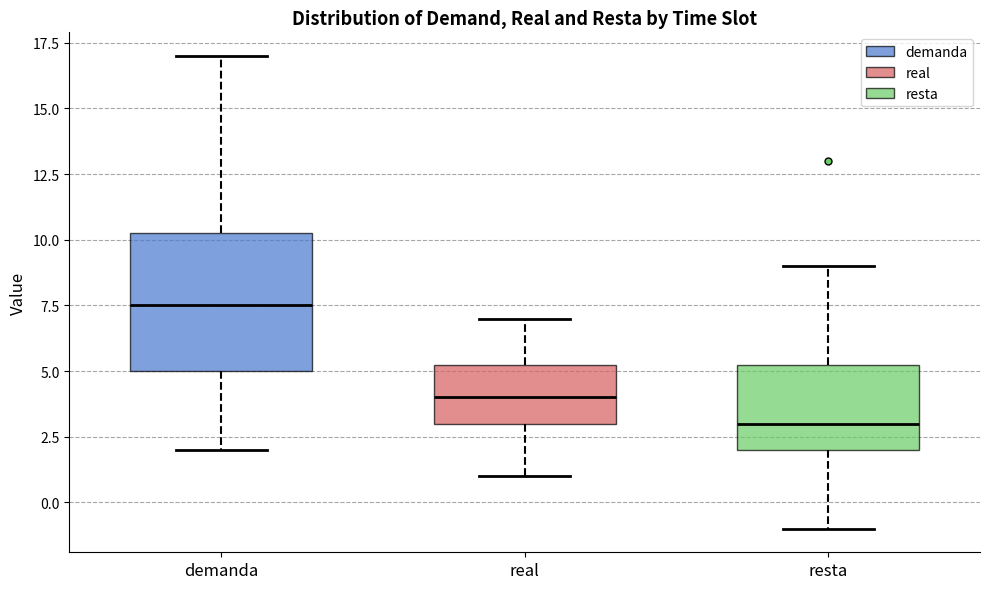

Reading left to right, transcribe this box plot: for each box, give where its median line is, the range the box spans, and where its two whiskers end, as read against the y-axis. The values are not printed on the chart, so give them approximately, as read against the axis.

demanda: median 7.5, box 5.0 to 10.5, whiskers 2.0 to 17.0
real: median 4.0, box 3.0 to 5.5, whiskers 1.0 to 7.0
resta: median 3.0, box 2.0 to 5.5, whiskers -1.0 to 9.0